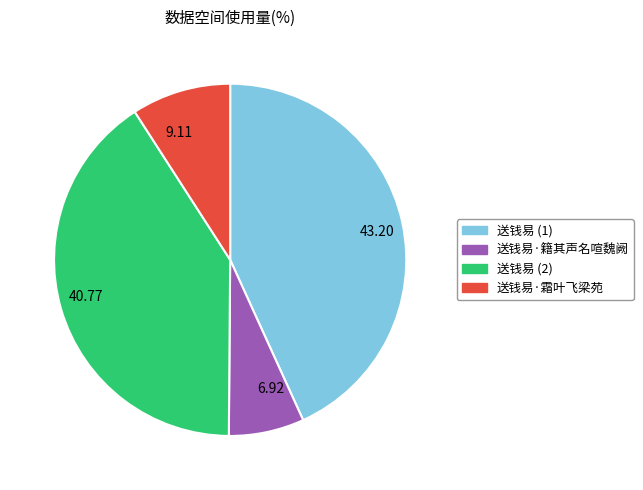

How many slices are in this pie chart?

4